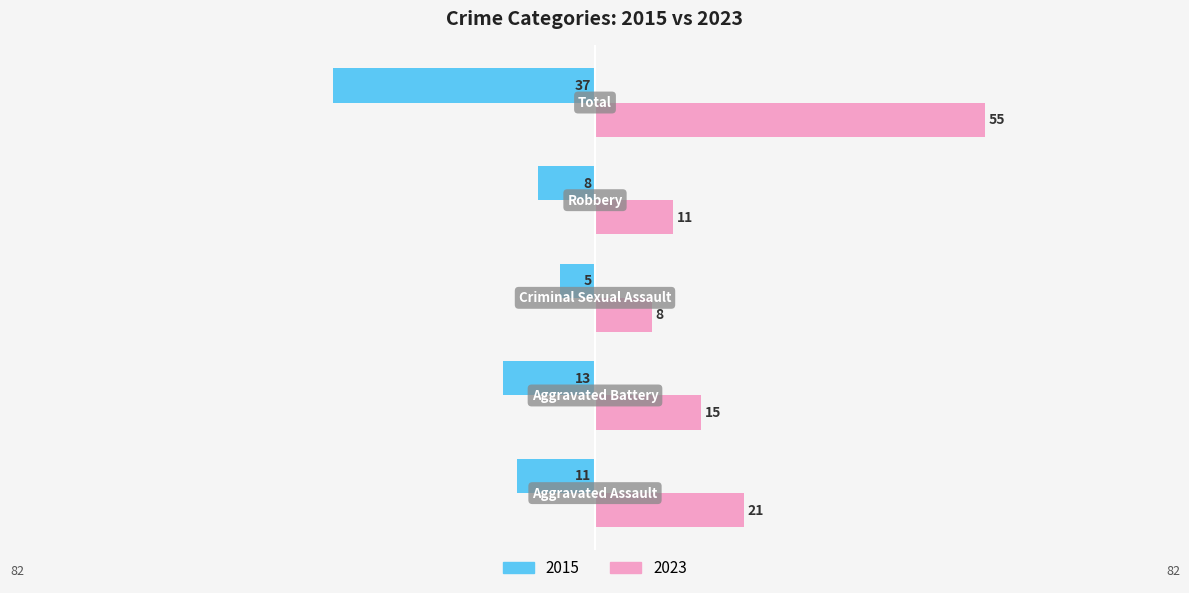

Which series has the largest total across all categories?

2023